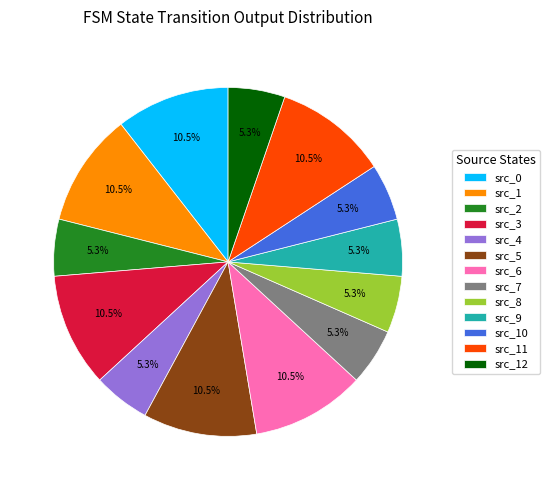

Does any single category account for the majority?

No